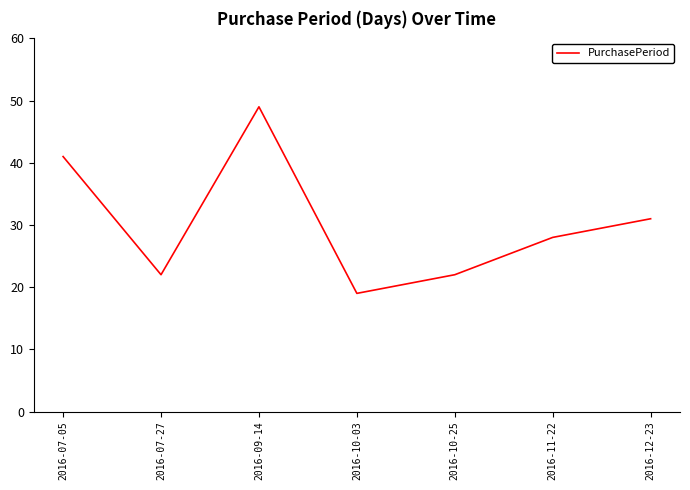

Which category has the lowest value across all series?

2016-10-03